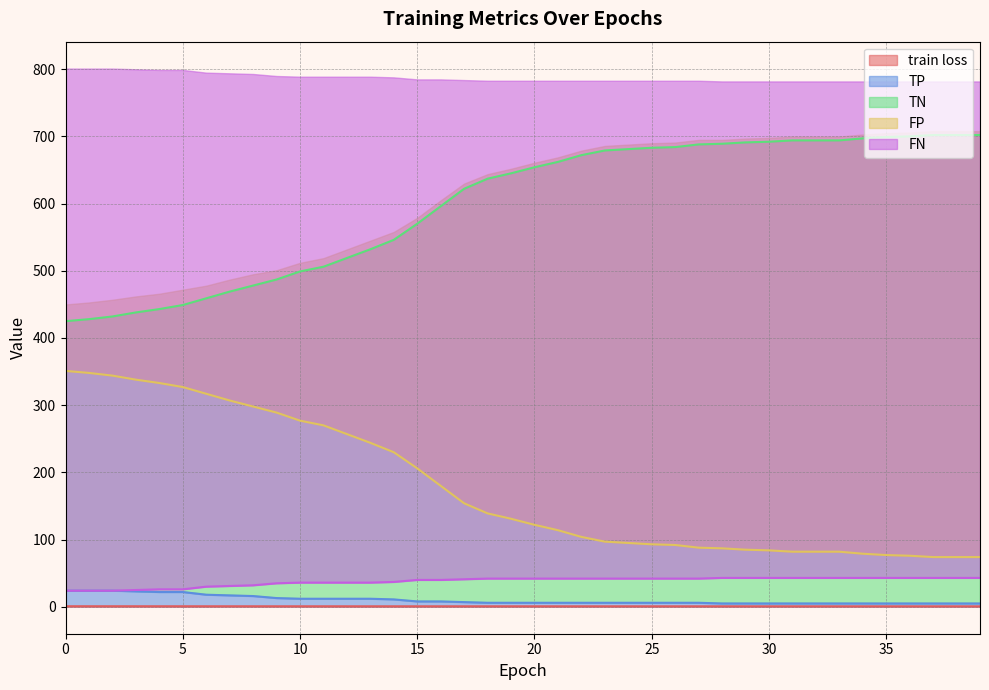

True or false: FP and FN intersect in this chart.

False